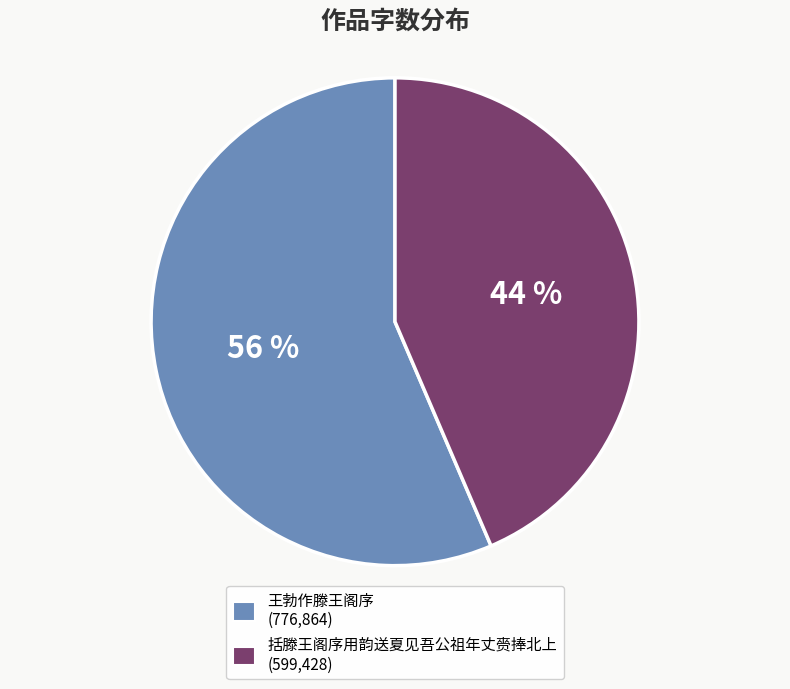

True or false: 王勃作滕王阁序 accounts for 45% of the total.

False